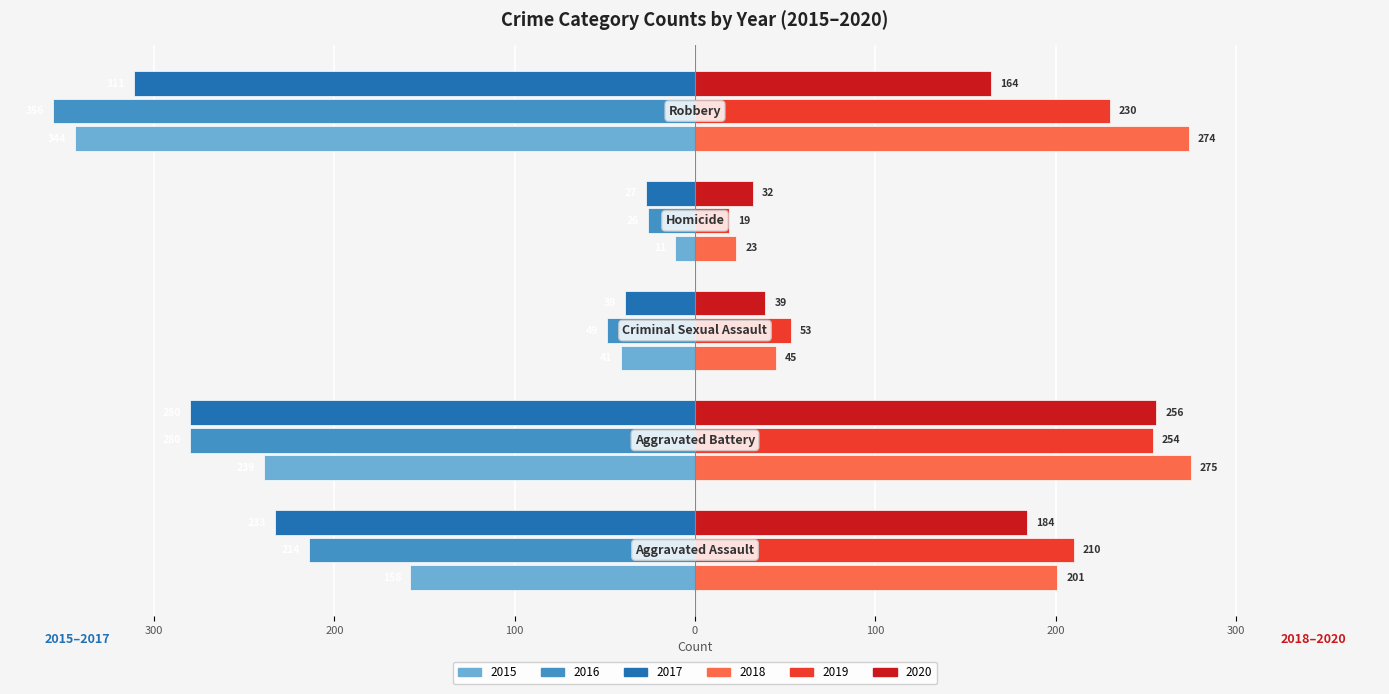

What is the label of the 2nd bar from the left?

Aggravated Battery